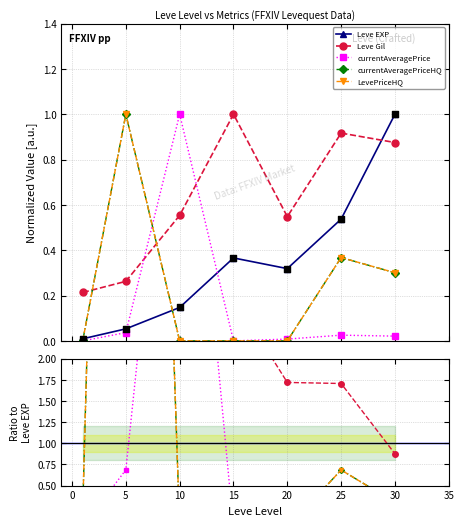

What is the total value across all series at 5?

2.4